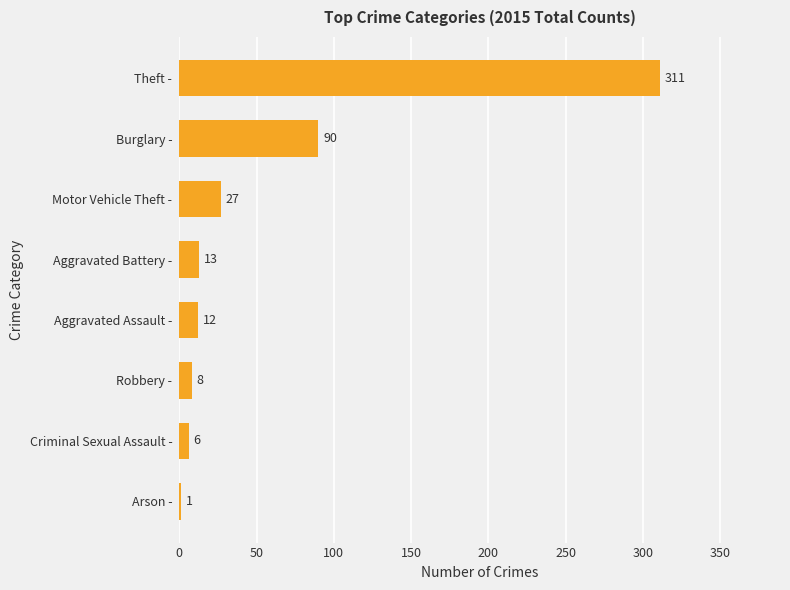

Count the number of data series in this chart.

1